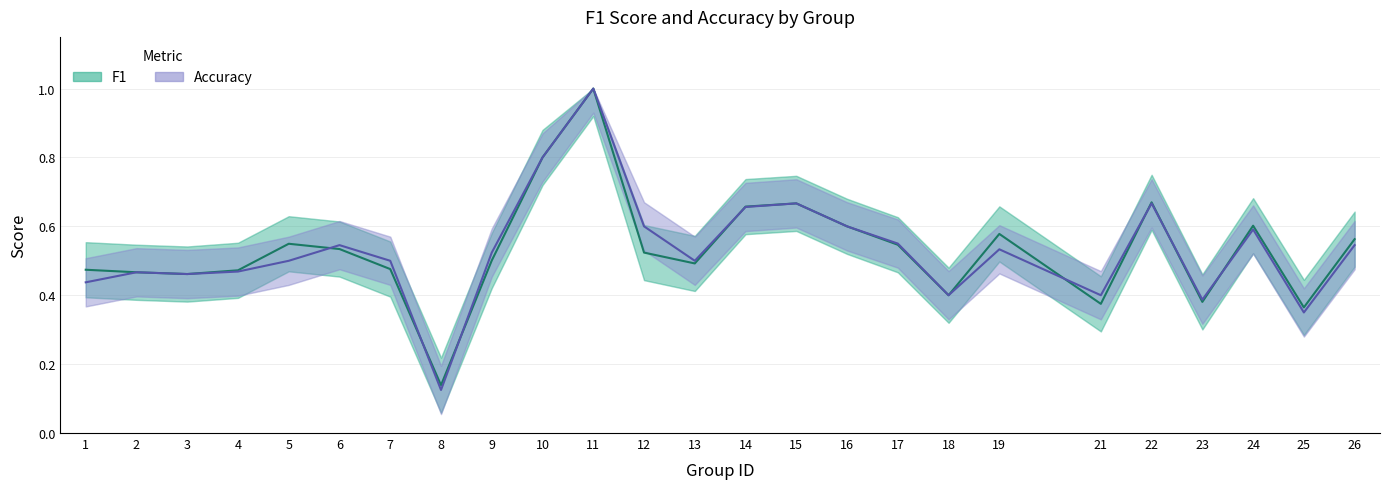

True or false: accuracy and f1 intersect in this chart.

True